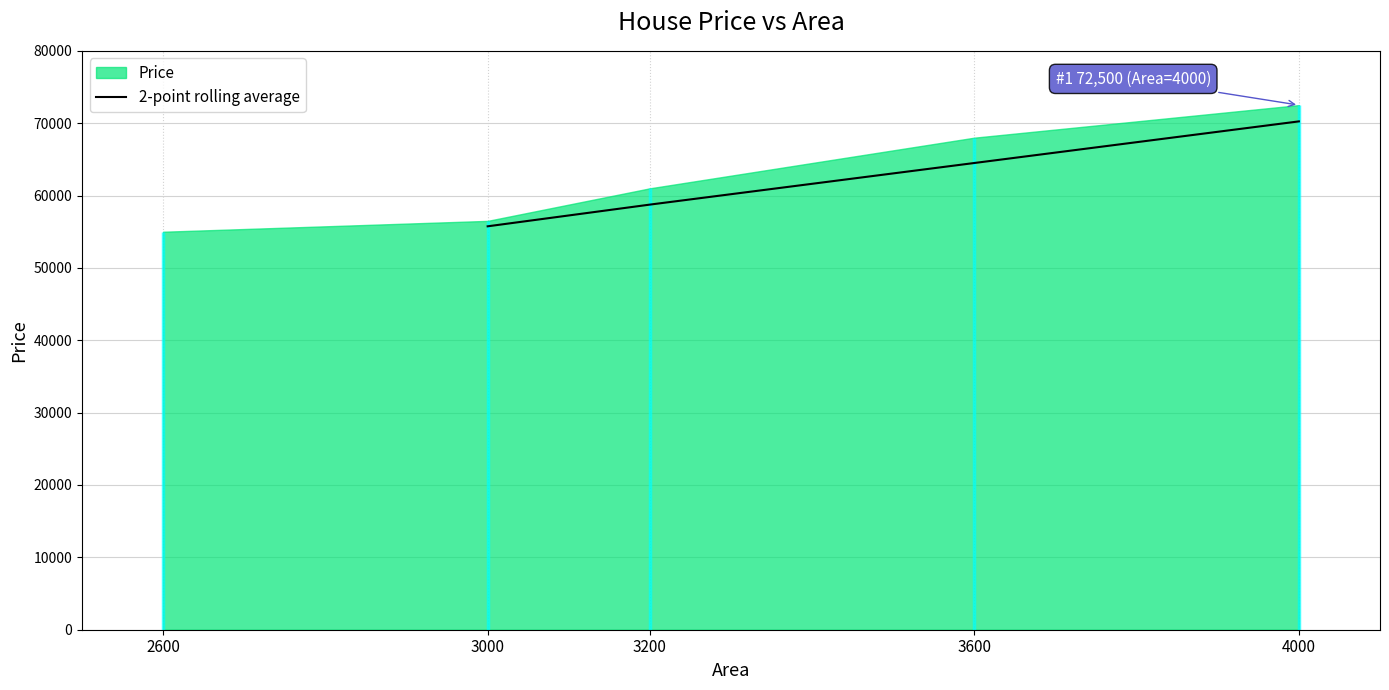

True or false: 2-point rolling average has a value of 70250 at 4000.

True